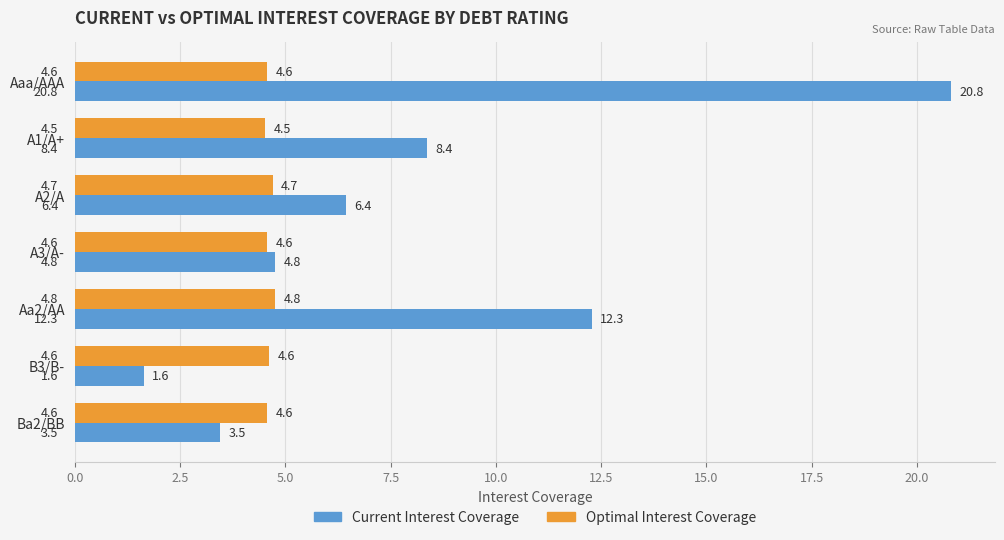

Which category has the highest value across all series?

Aaa/AAA